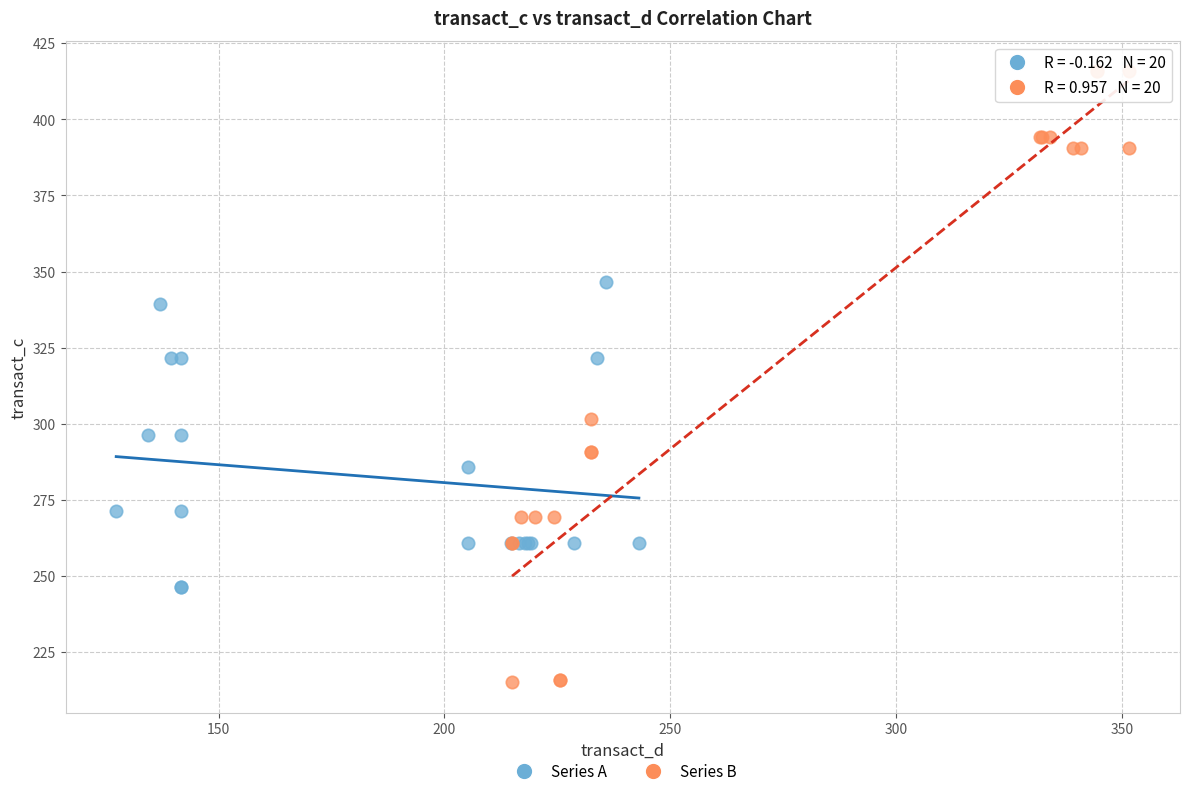

Which series has the largest Y range (max minus min)?

Series B